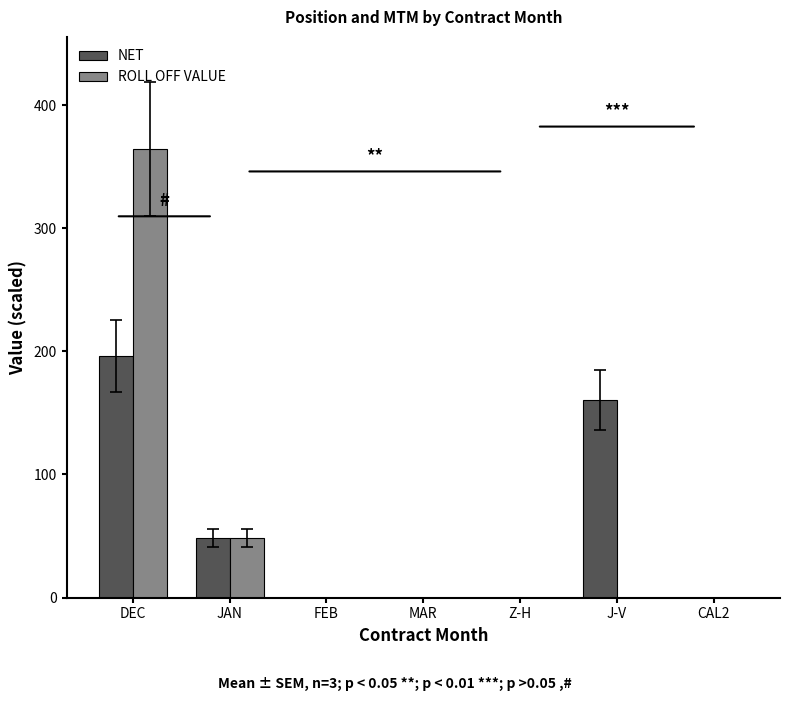

Between DEC and JAN, which series saw the biggest shift?

ROLL OFF VALUE